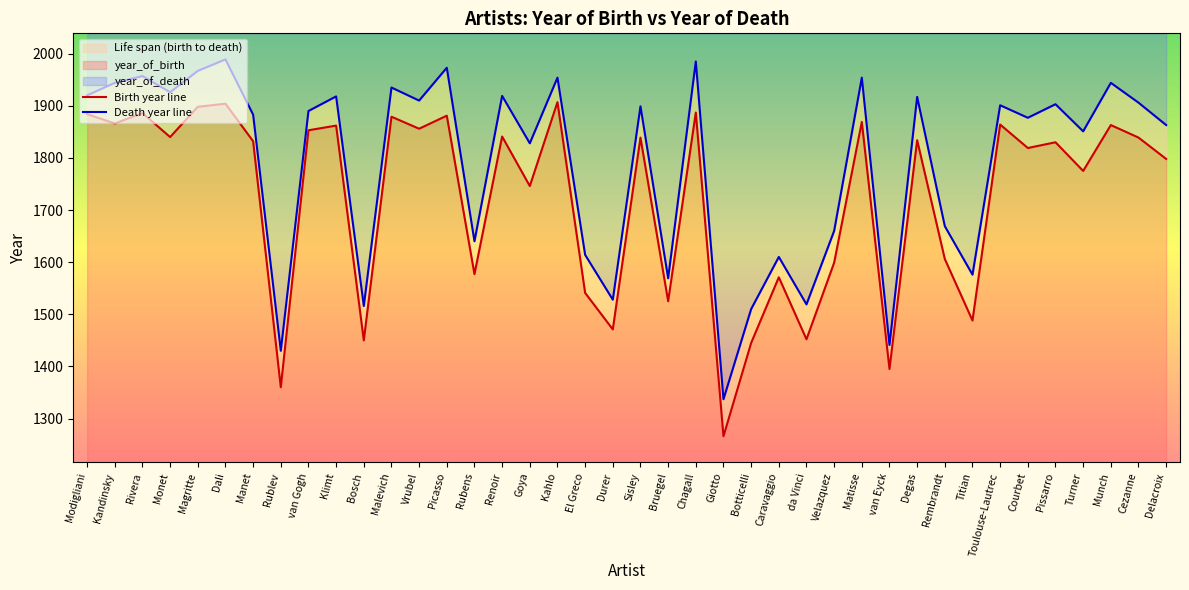

At which label does Birth year line first exceed 1834?

Modigliani